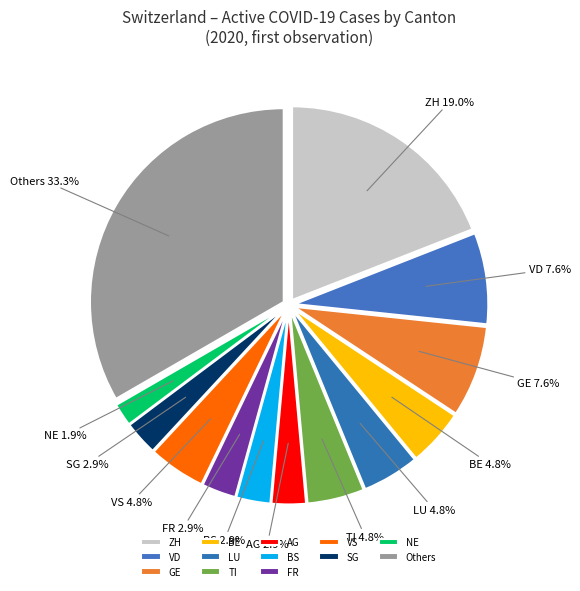

To the nearest percent, what is the average slice percentage?

8%